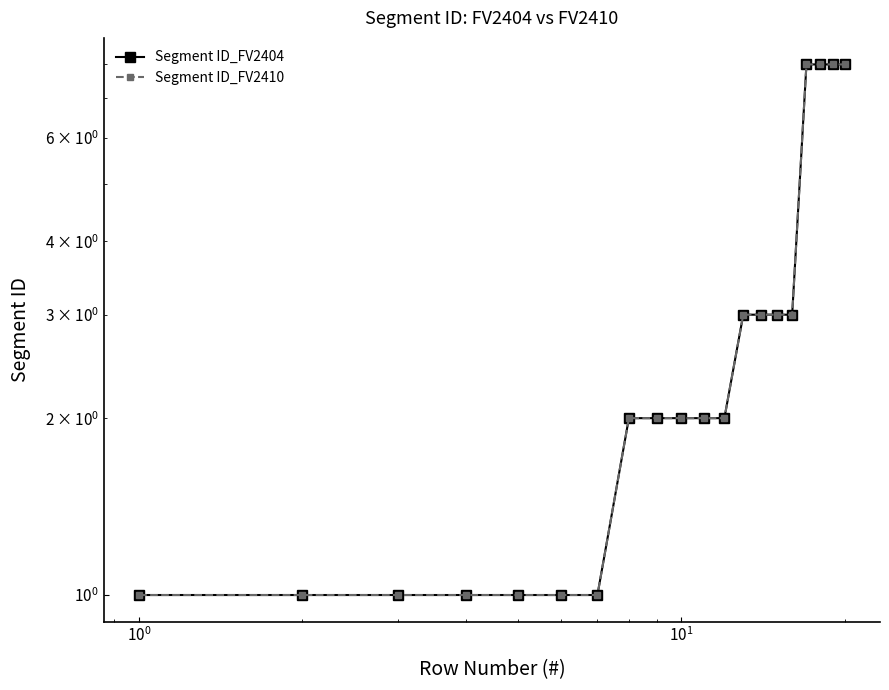

At how many categories does at least one series exceed 2?

8